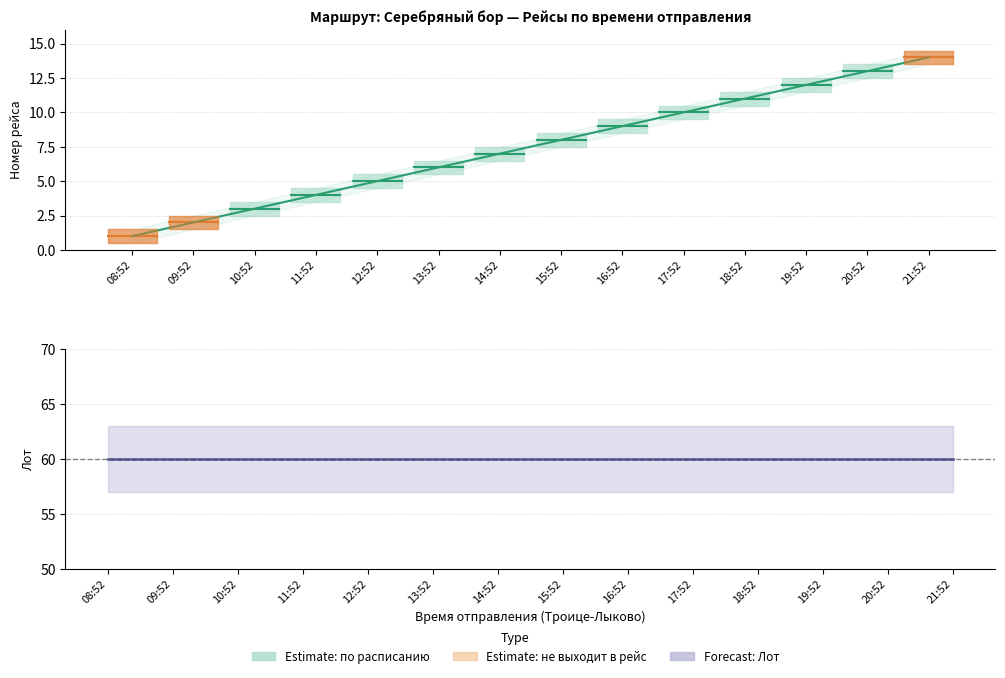

How many lines are shown in the chart?

2